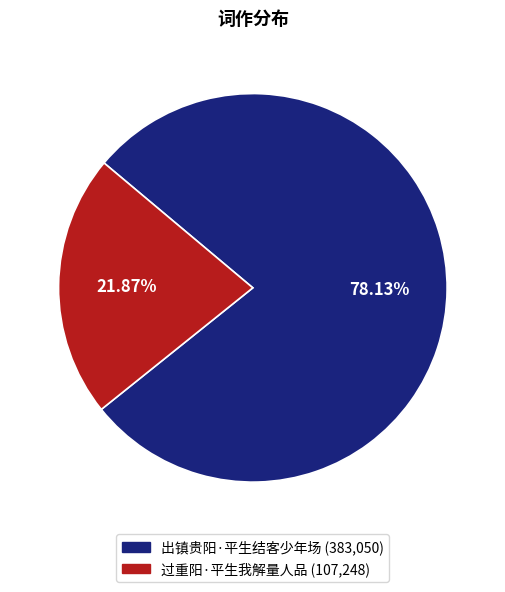

Approximately how many times larger is the value at 出镇贵阳·平生结客少年场 compared to 过重阳·平生我解量人品?

3.6